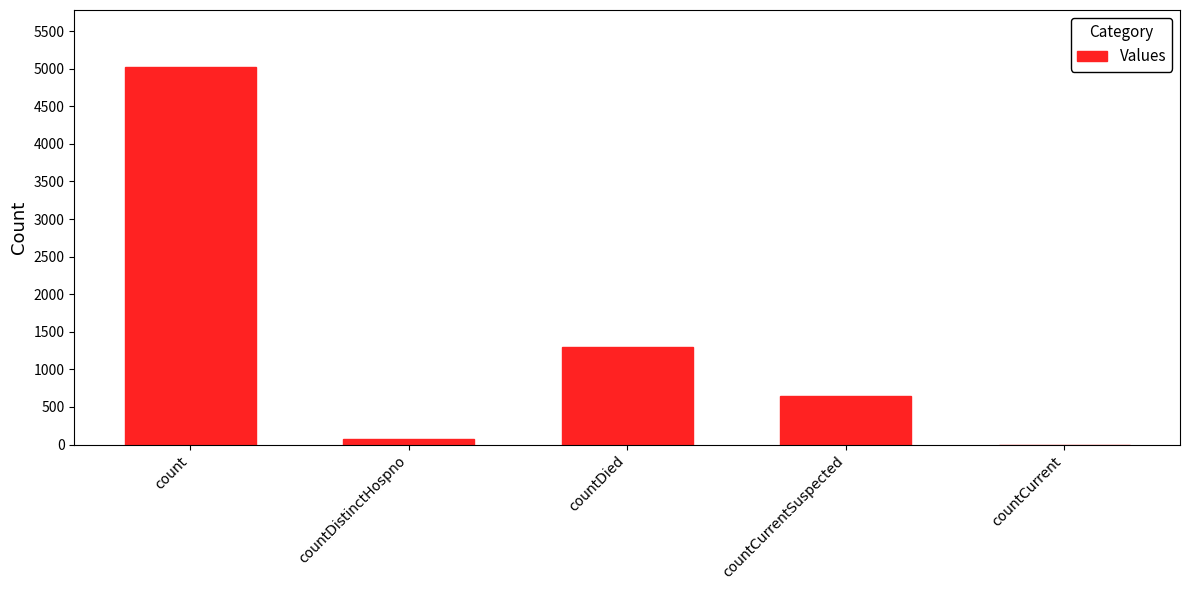

What is the greatest value displayed?

5027